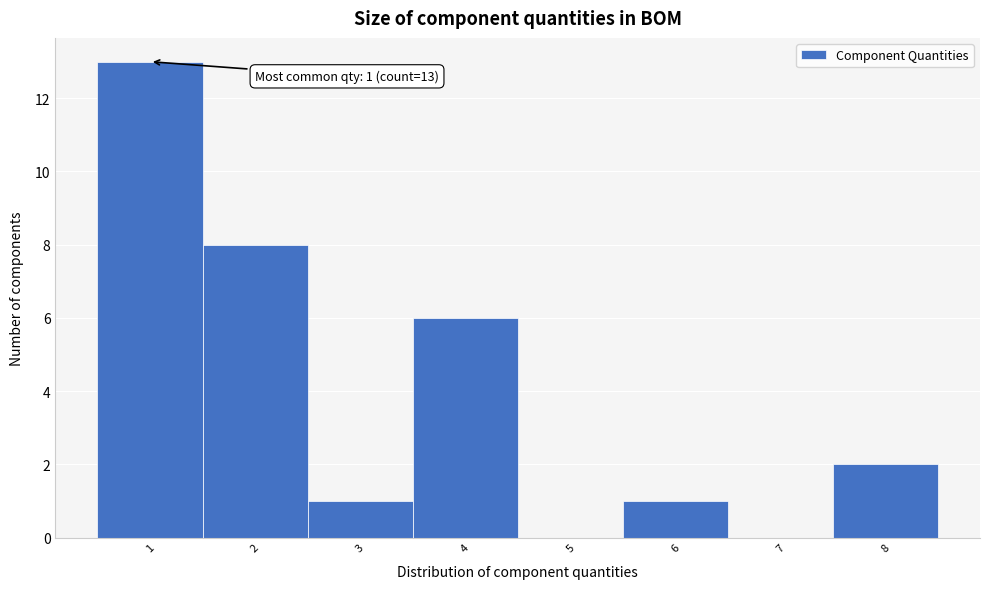

Over which range of the x-axis is the bar tallest?

0.5 to 1.5